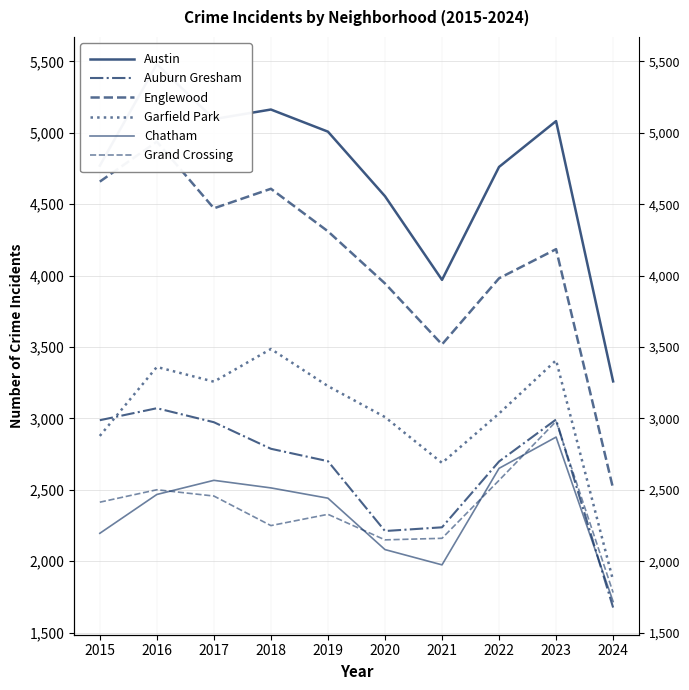

Where is the first local maximum for Englewood?

2016